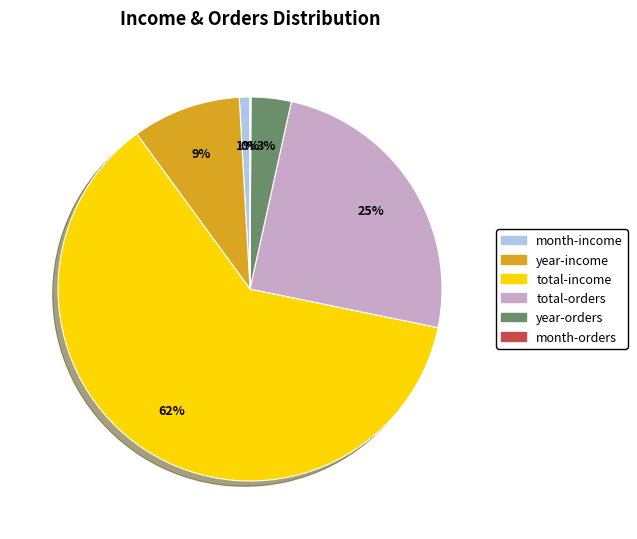

Is the sum of total-orders and month-income greater than half?

No